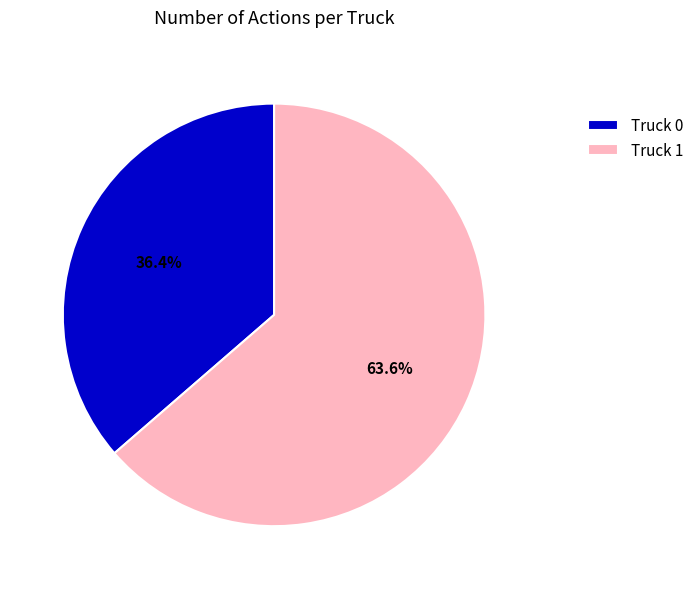

To the nearest percent, what portion does Truck 1 represent?

64%